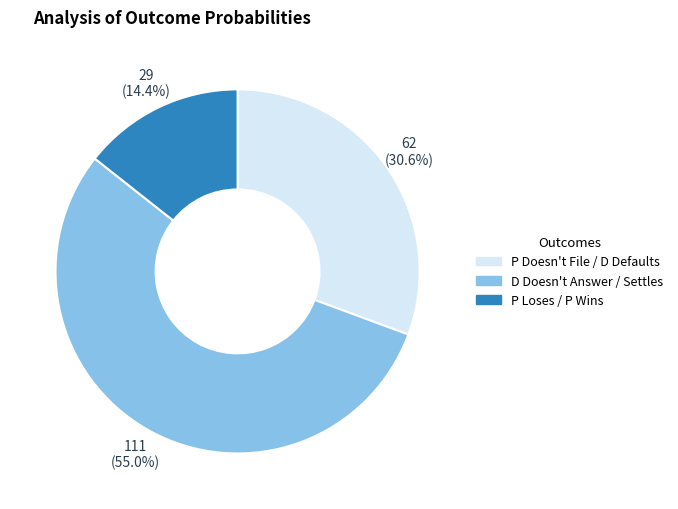

Is there any slice that represents more than half of the pie?

Yes